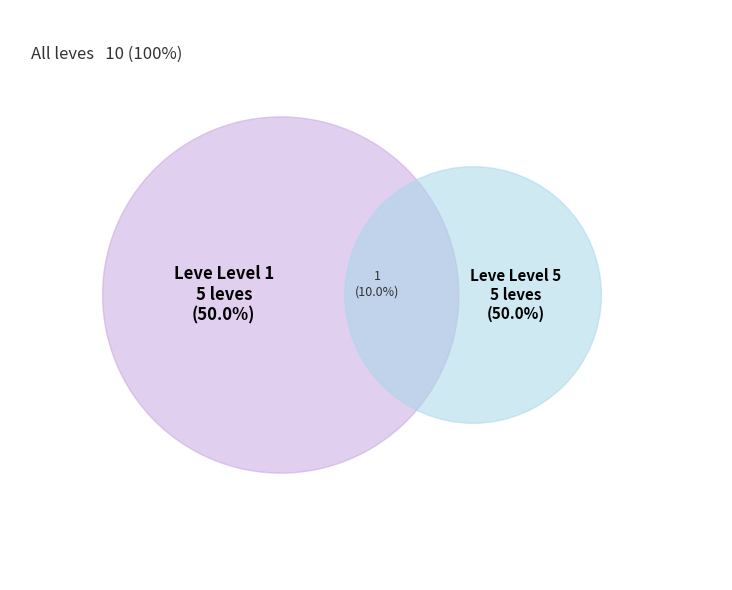

Does any single category account for the majority?

No